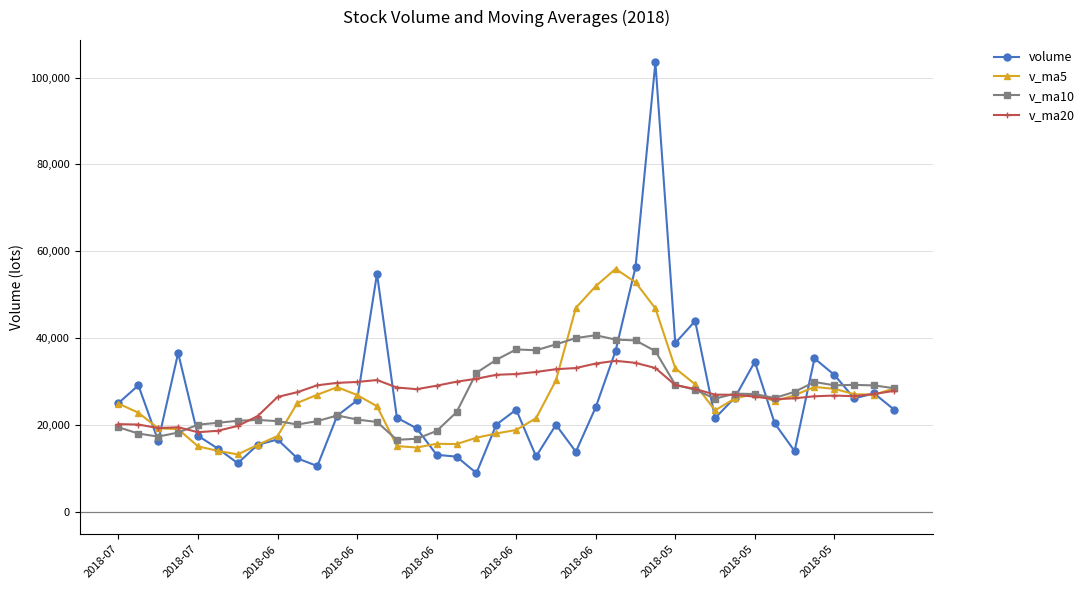

What is the maximum value shown in the chart?

103504.0